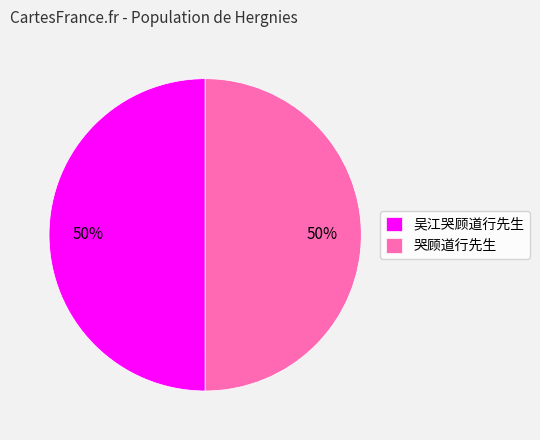

Is the sum of 哭顾道行先生 and 吴江哭顾道行先生 greater than half?

Yes